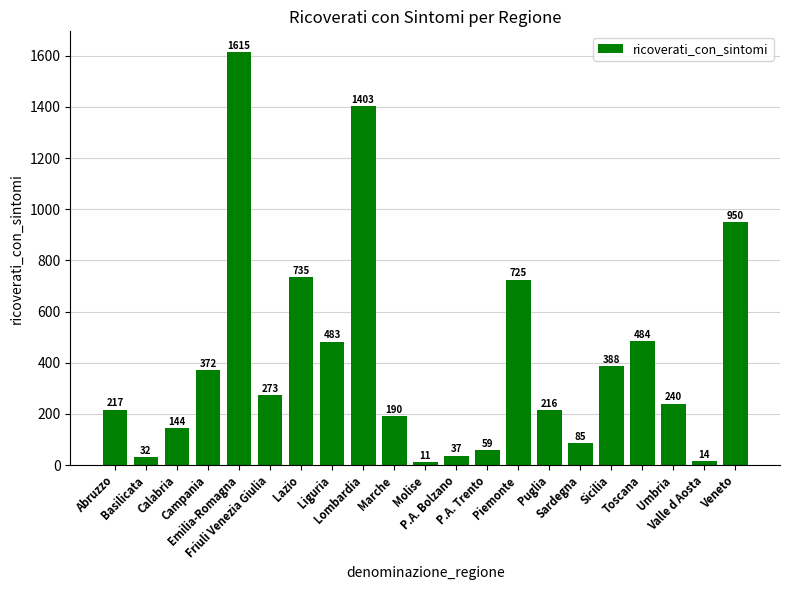

Reading right to left, what are all the values shown in this chart?

Veneto=950	Valle d Aosta=14	Umbria=240	Toscana=484	Sicilia=388	Sardegna=85	Puglia=216	Piemonte=725	P.A. Trento=59	P.A. Bolzano=37	Molise=11	Marche=190	Lombardia=1403	Liguria=483	Lazio=735	Friuli Venezia Giulia=273	Emilia-Romagna=1615	Campania=372	Calabria=144	Basilicata=32	Abruzzo=217